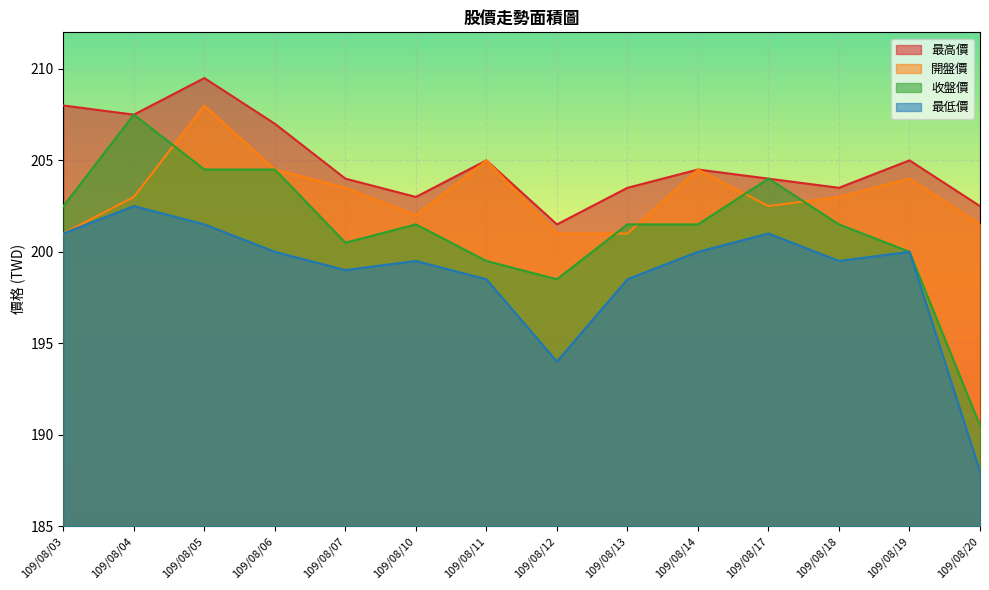

The 收盤價 series shows 200.5 at 109/08/07. True or false?

True